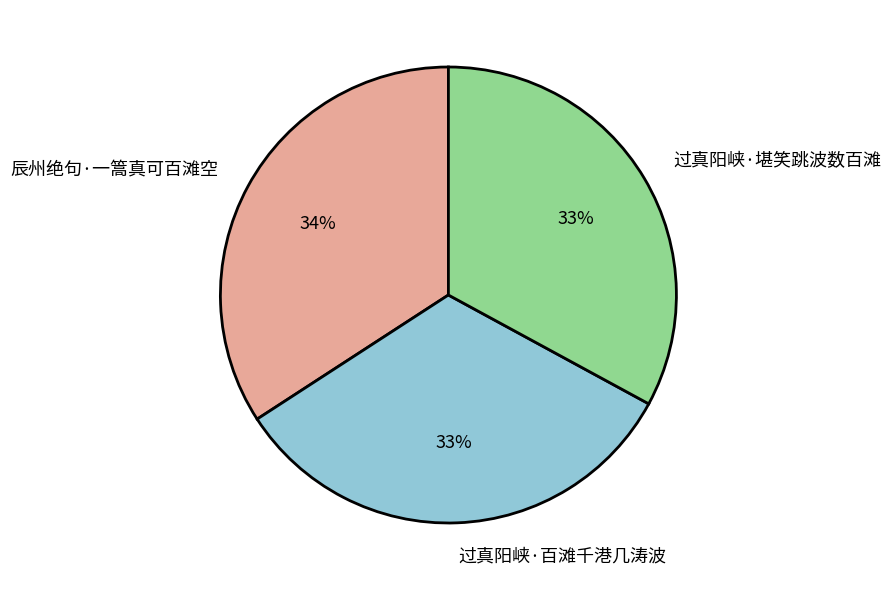

The 过真阳峡·百滩千港几涛波 slice represents 45% of the pie. True or false?

False